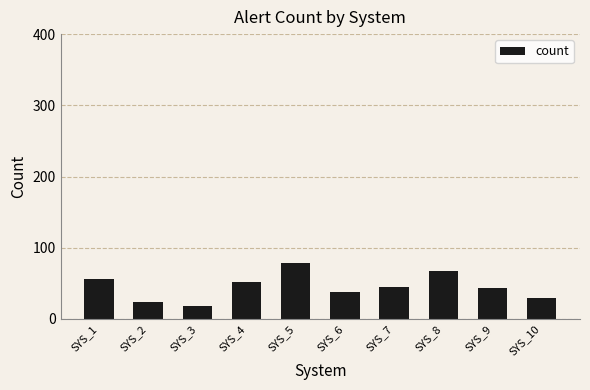

Reading left to right, what are all the values shown in this chart?

56	24	18	52	78	38	45	67	43	30